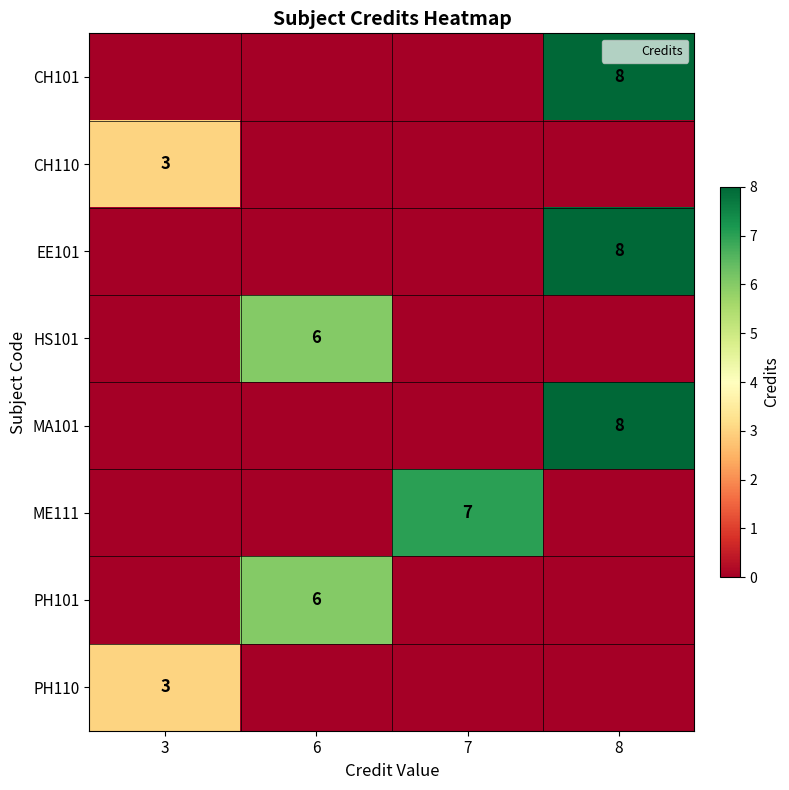

At 6, list the series in order from smallest to largest.

CH101, CH110, EE101, MA101, ME111, PH110, HS101, PH101